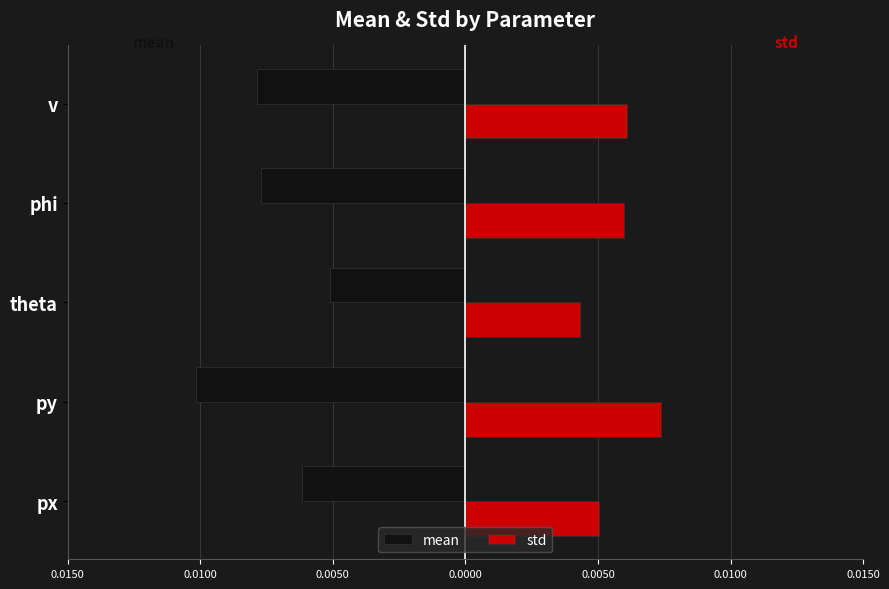

What are all the series names shown in the legend?

mean, std